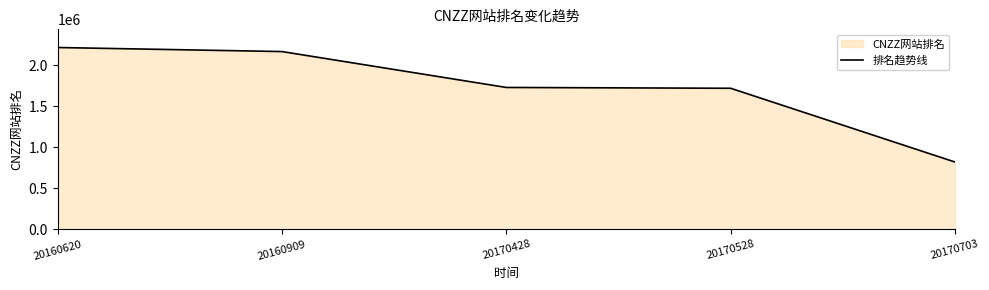

What is the value of the 4th point from the left?

1720931